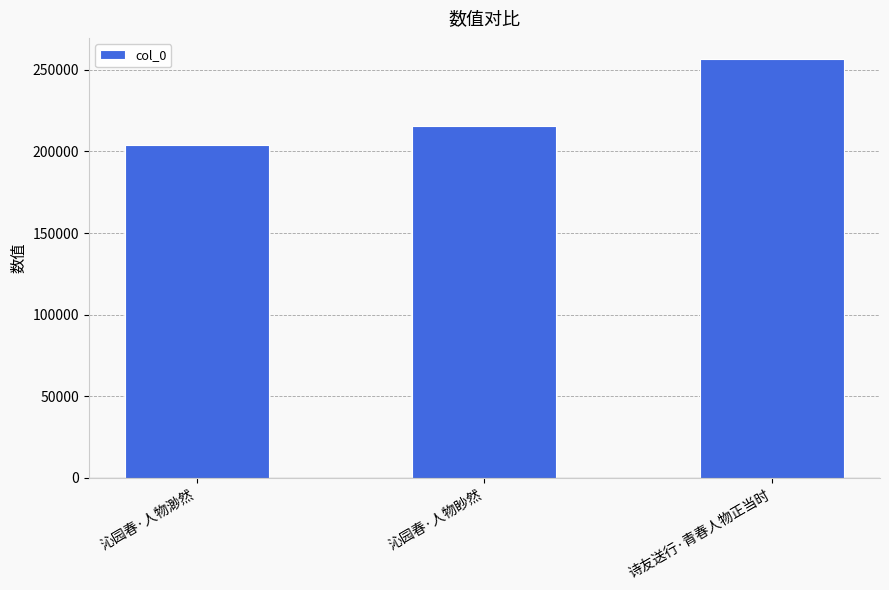

What is the sum of the values at 沁园春·人物渺然 and 诗友送行·青春人物正当时?

460543